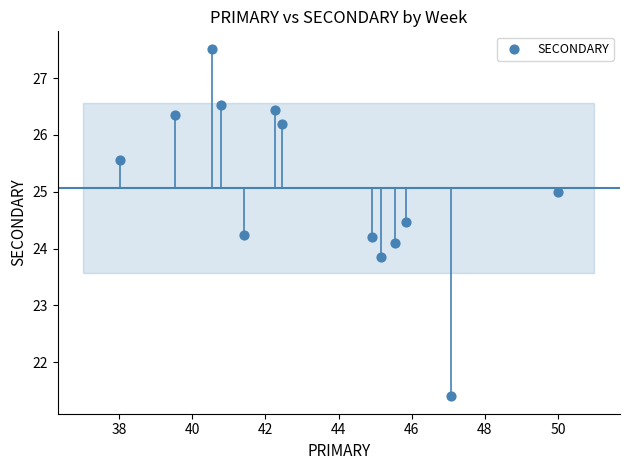

What is the range of Y values (max minus min)?

6.1